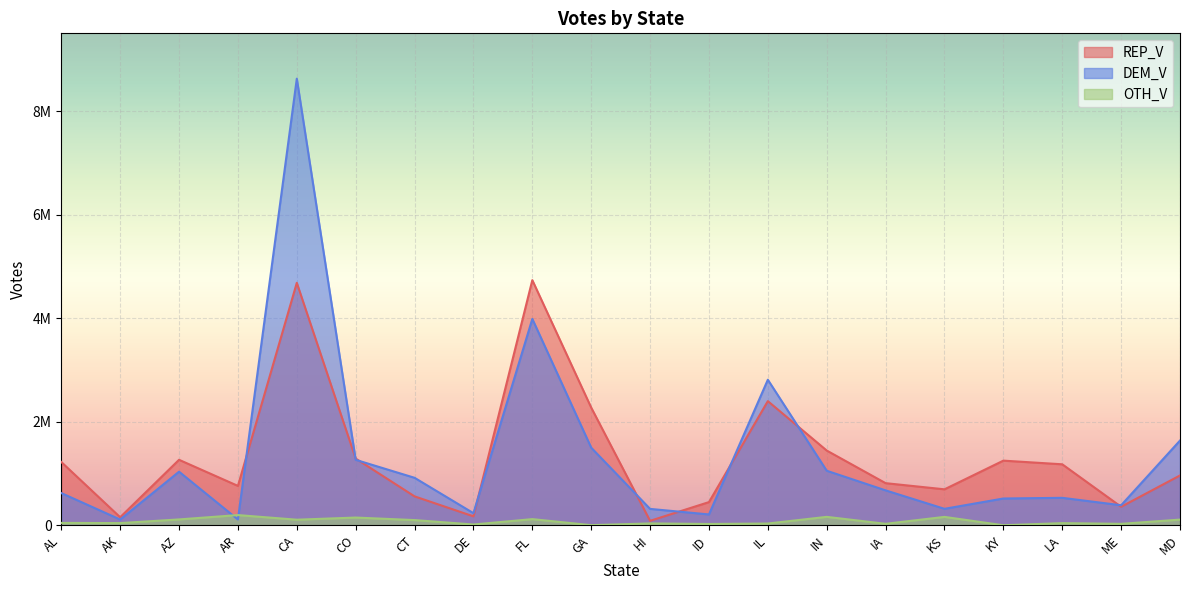

How many lines are shown in the chart?

3